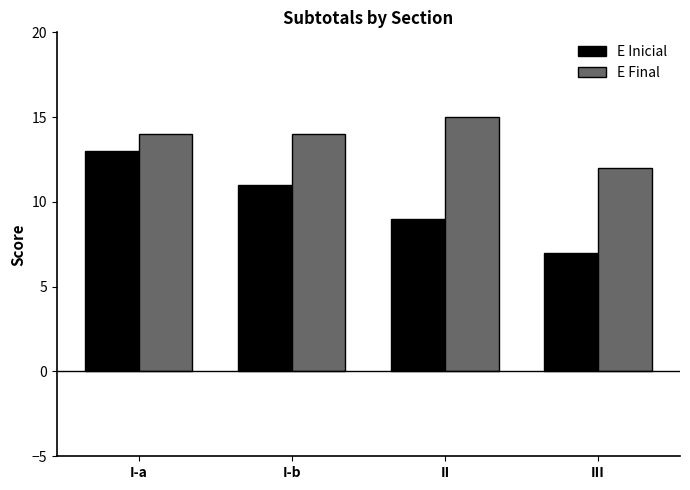

Does the chart contain stacked bars?

No